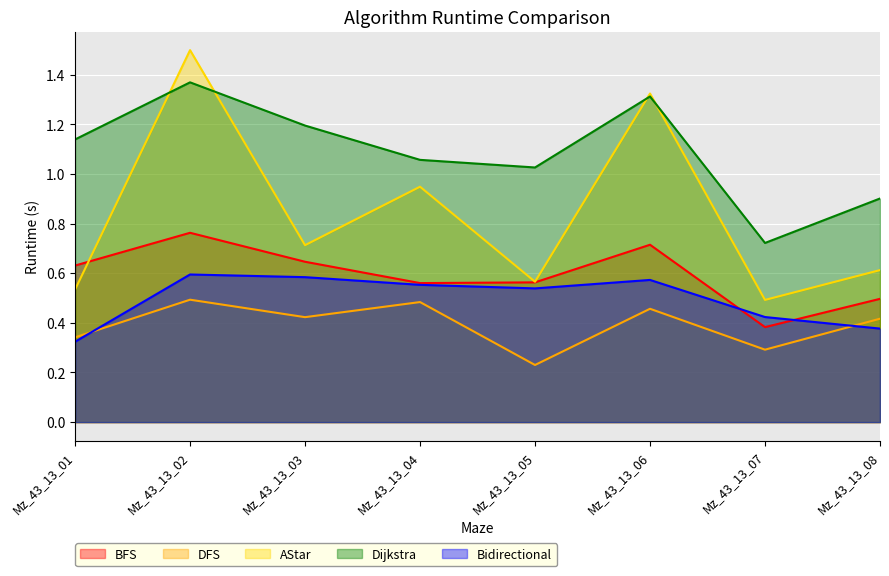

Which has a higher value, Mz_43_13_05 or Mz_43_13_04?

Mz_43_13_05